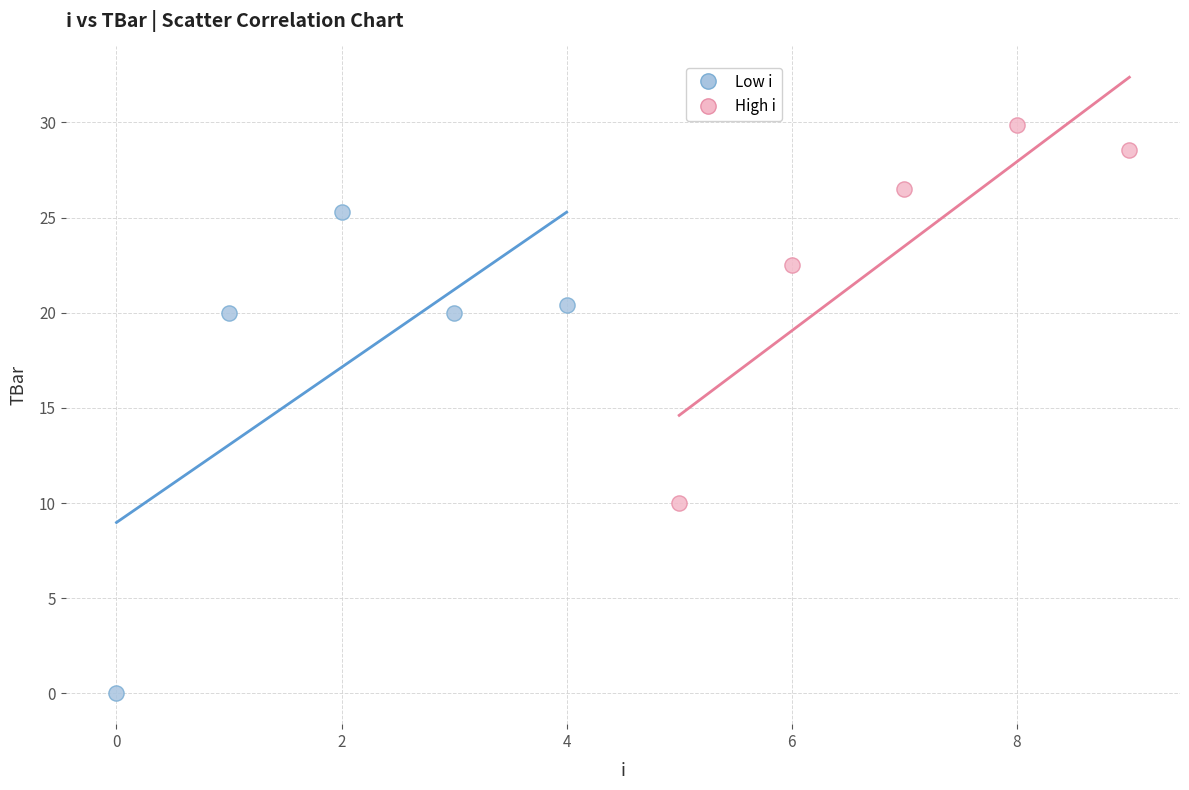

Which series reaches the maximum Y coordinate?

High i